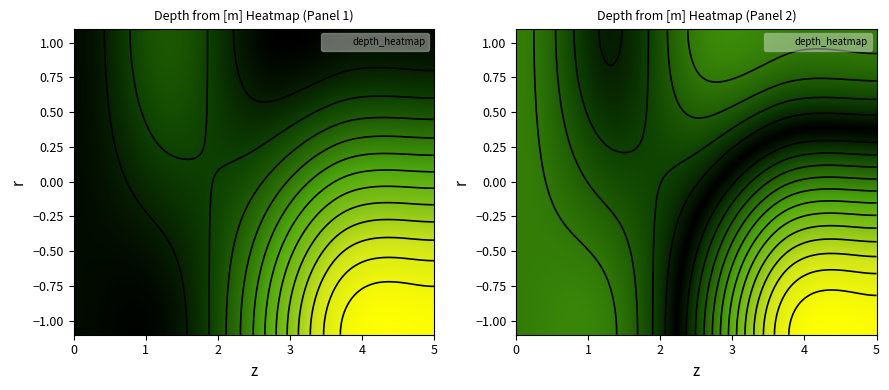

Which has a higher value, 2 or 1?

2